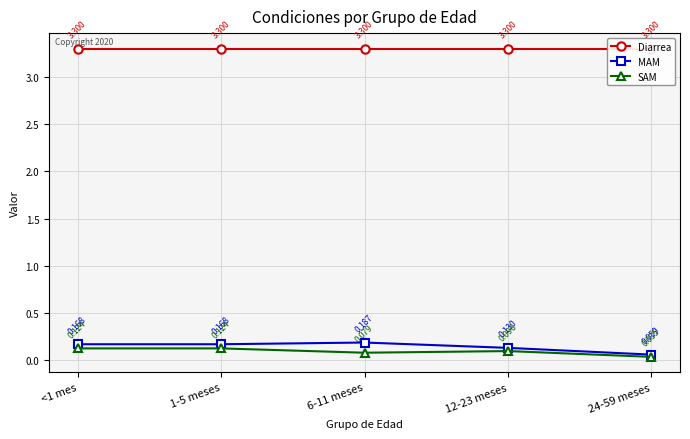

How many data points does each series have?

5